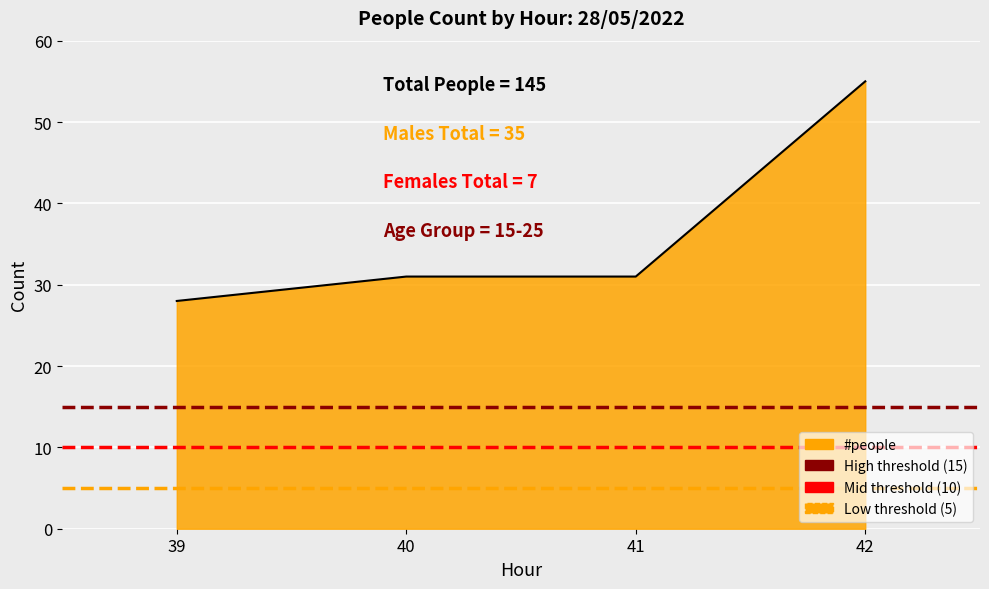

The High threshold (15) series shows 15 at 40. True or false?

True